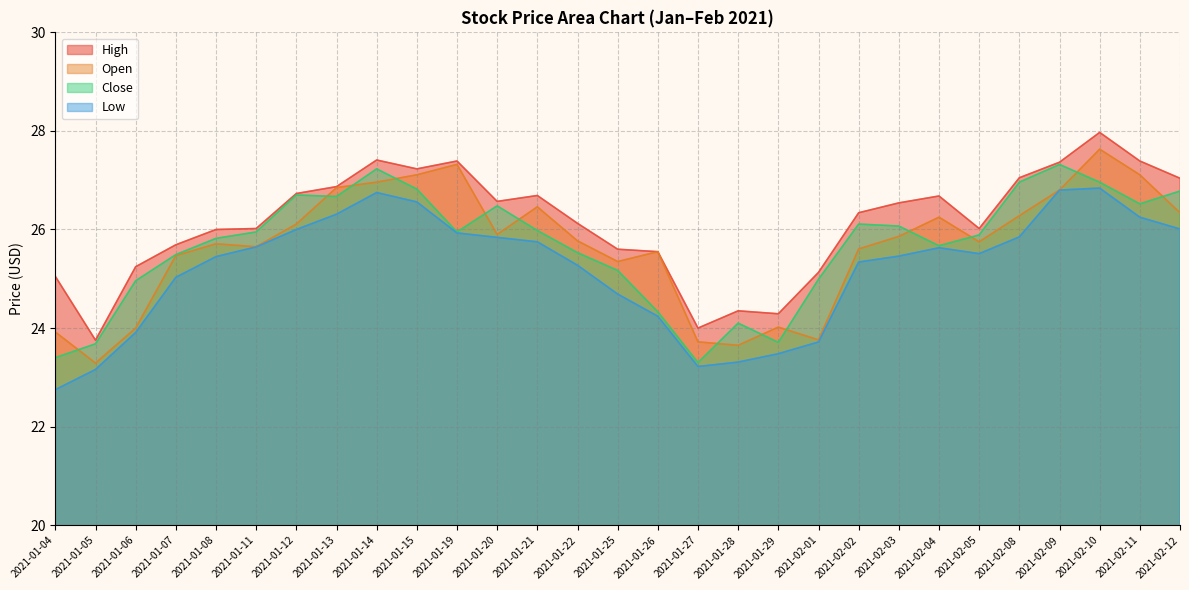

Reading right to left, extract all data points from this chart.

High: 27.0	27.4	28.0	27.4	27.1	26.0	26.7	26.5	26.3	25.1	24.3	24.4	24.0	25.6	25.6	26.1	26.7	26.6	27.4	27.2	27.4	26.9	26.7	26.0	26.0	25.7	25.2	23.8	25.0
Open: 26.3	27.1	27.6	26.8	26.3	25.8	26.2	25.9	25.6	23.8	24.0	23.6	23.7	25.6	25.4	25.8	26.5	25.9	27.3	27.1	27.0	26.9	26.1	25.6	25.7	25.5	24.0	23.3	23.9
Close: 26.8	26.5	27.0	27.3	27.0	25.9	25.7	26.1	26.1	25.0	23.7	24.1	23.3	24.3	25.2	25.5	26.0	26.5	25.9	26.8	27.2	26.7	26.7	25.9	25.8	25.5	25.0	23.7	23.4
Low: 26.0	26.2	26.8	26.8	25.9	25.5	25.6	25.5	25.3	23.7	23.5	23.3	23.2	24.2	24.7	25.3	25.8	25.8	25.9	26.6	26.8	26.3	26.0	25.6	25.4	25.0	23.9	23.2	22.8